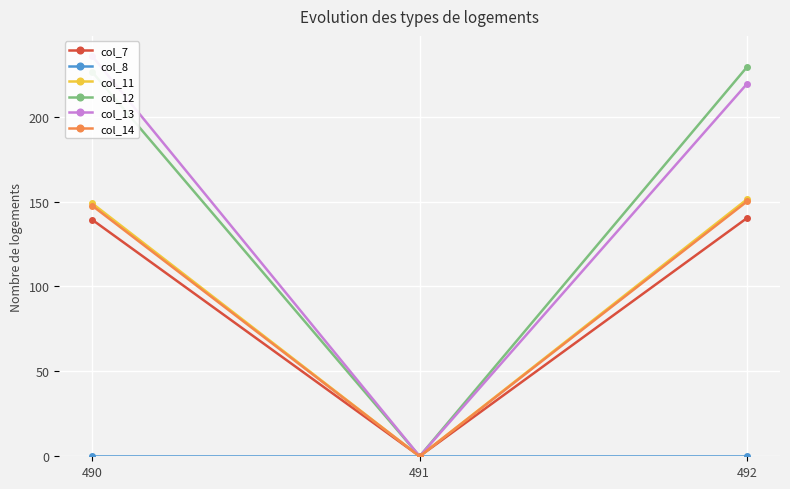

List the series in order of their peak value, highest first.

col_13, col_12, col_11, col_14, col_7, col_8